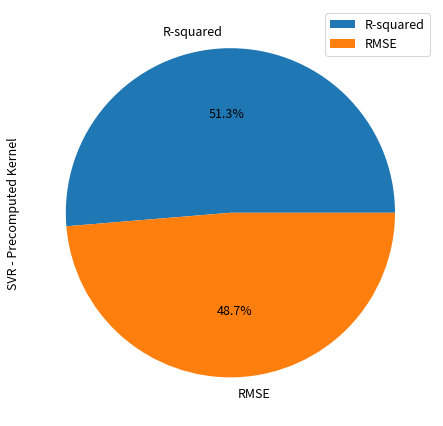

To the nearest percent, what is the difference between the largest and smallest slice percentages?

3%